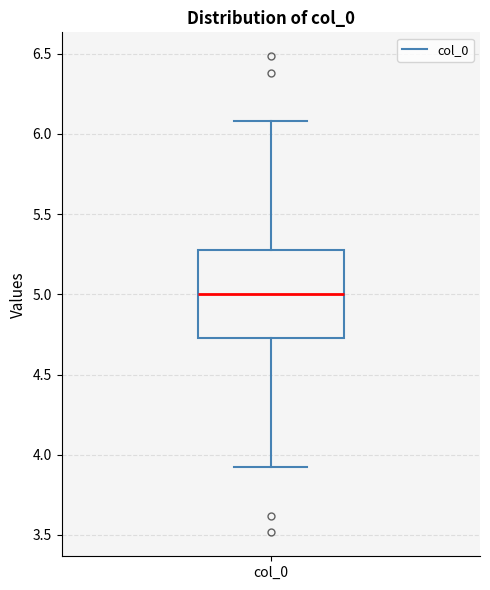

Read this box plot against the y-axis: the position of the median line, the range covered by the box, and the ends of both whiskers. The values are not printed on the chart, so give them approximately, as read against the axis.

median 5.00, box 4.75 to 5.25, whiskers 3.90 to 6.10